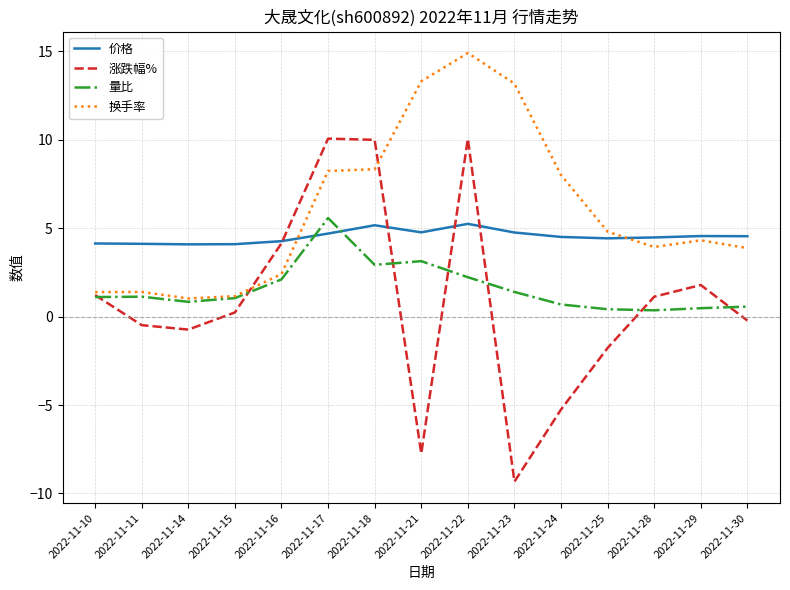

Does the chart have visible grid lines?

Yes